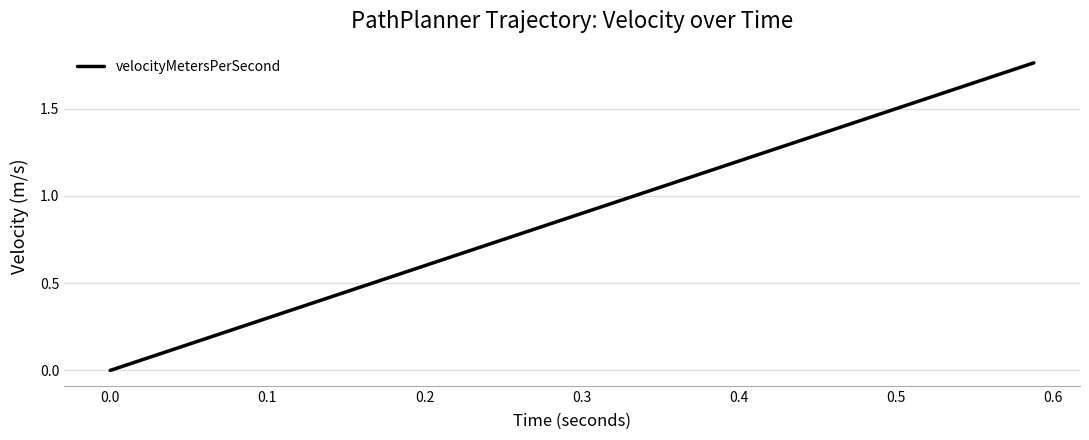

Is this an area chart (filled region under the line)?

No